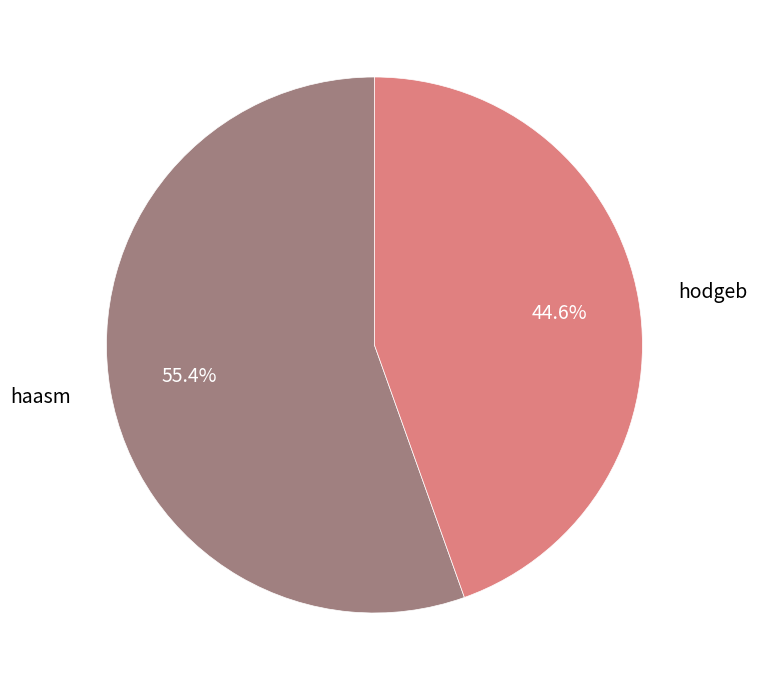

To the nearest percent, what percentage of the pie is haasm?

55%